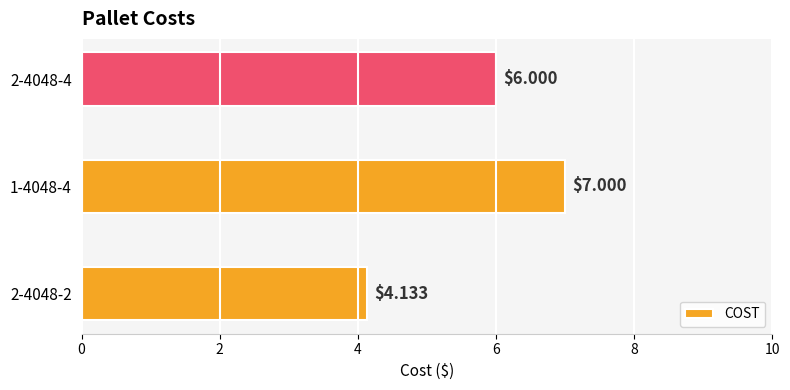

What is the average value?

5.7